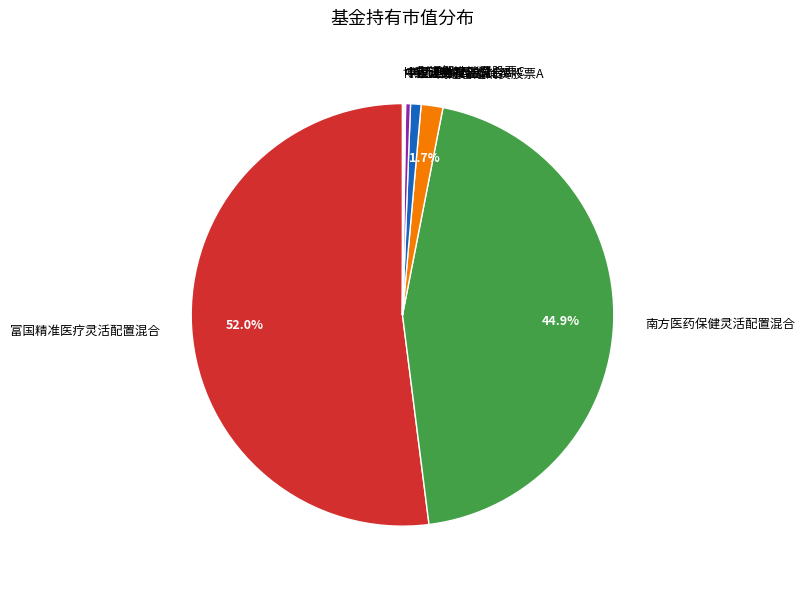

What is the largest slice in the pie chart?

富国精准医疗灵活配置混合